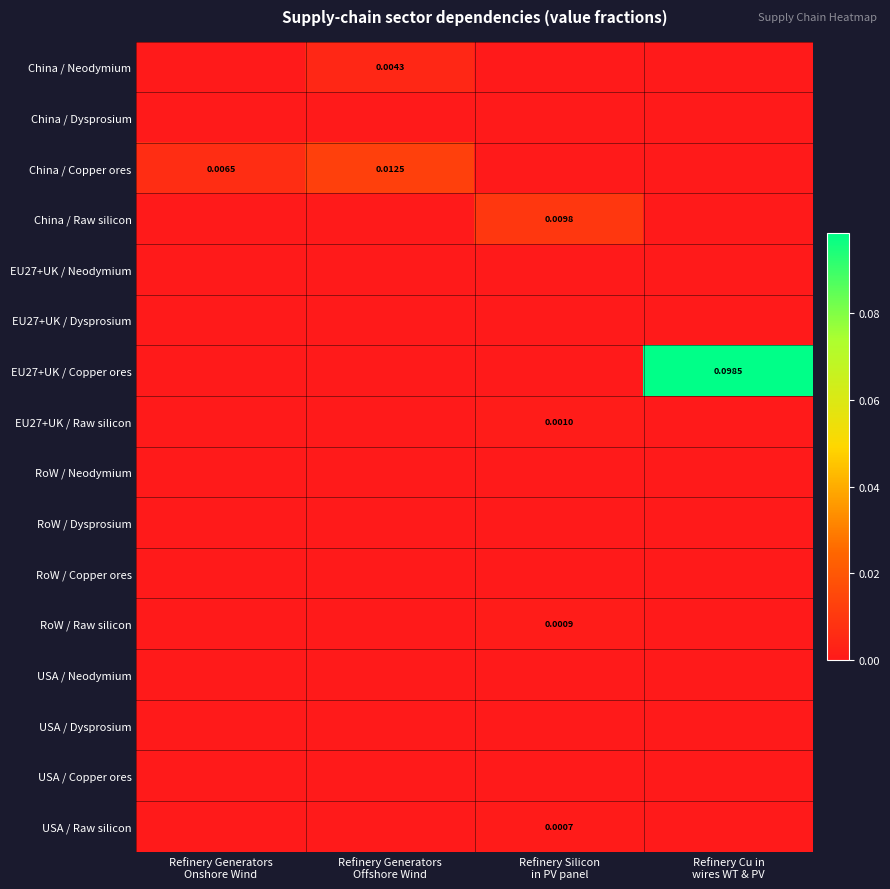

At which label does USA / Neodymium reach its minimum?

Refinery Generators Onshore Wind